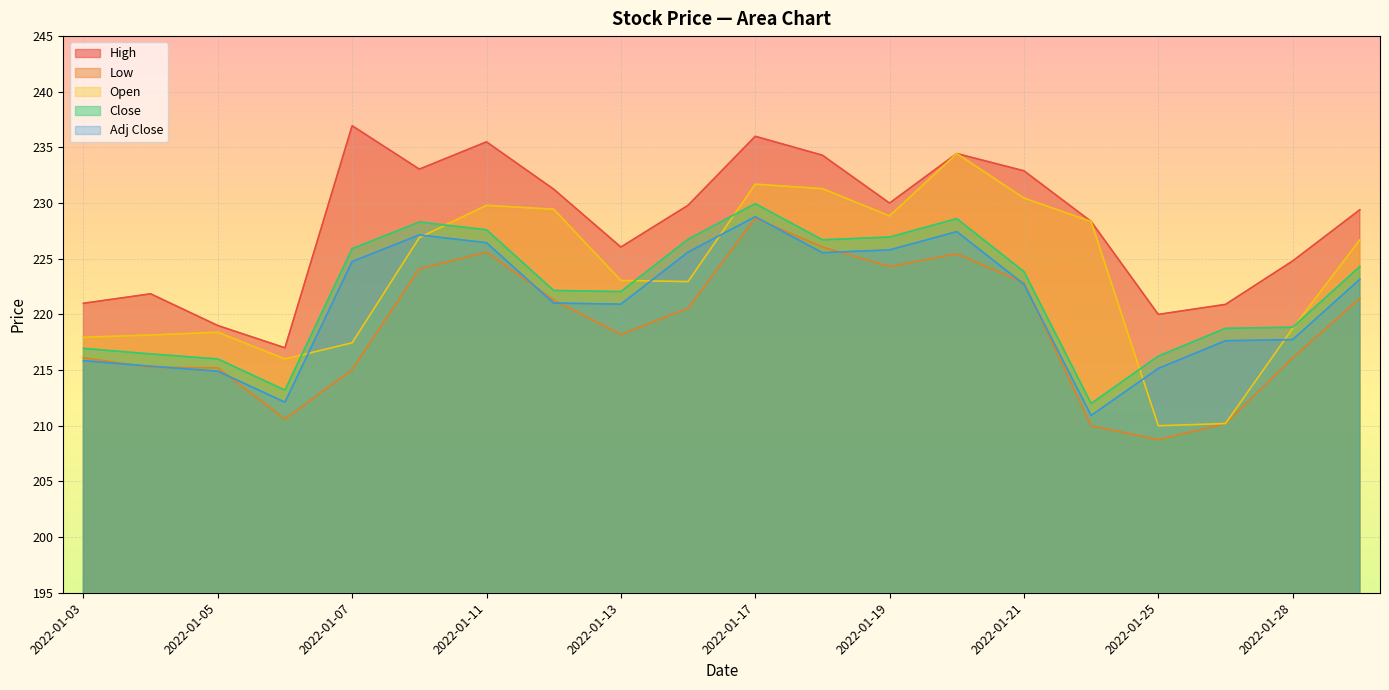

Is it true that Low equals 228.6 at 2022-01-17?

True